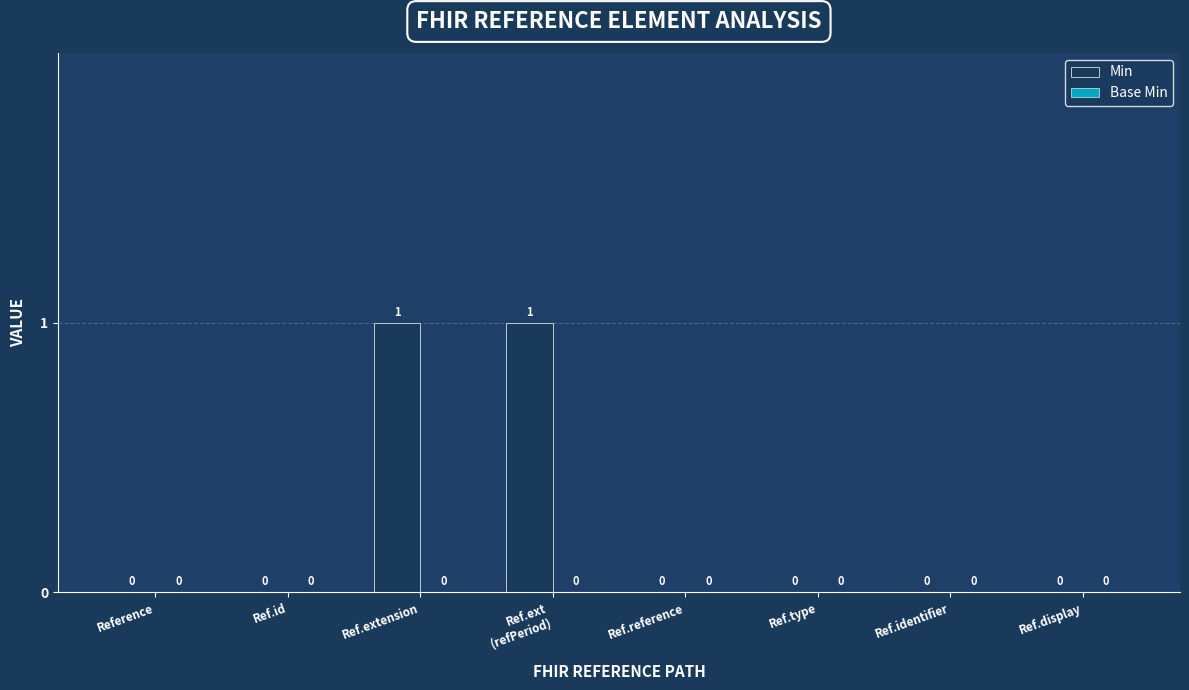

Which has a higher value, Ref.extension or Ref.identifier?

Ref.extension